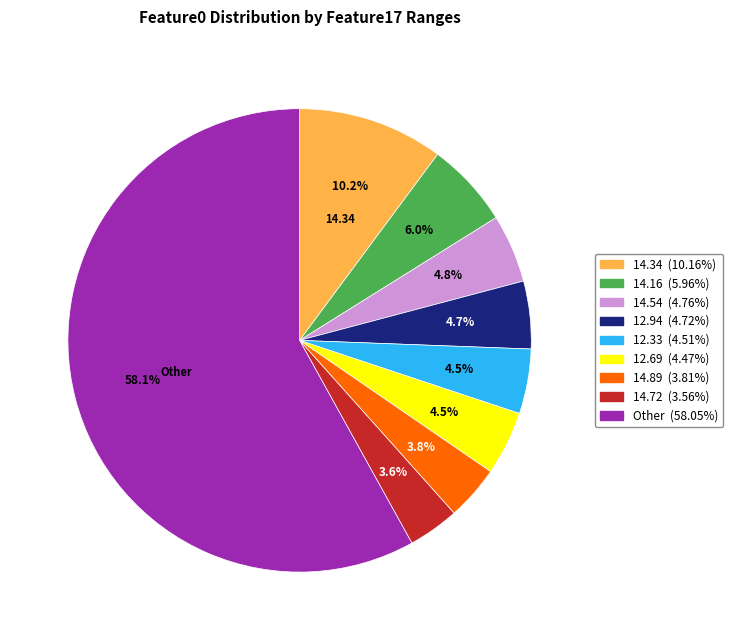

Is there a majority slice in this chart?

Yes